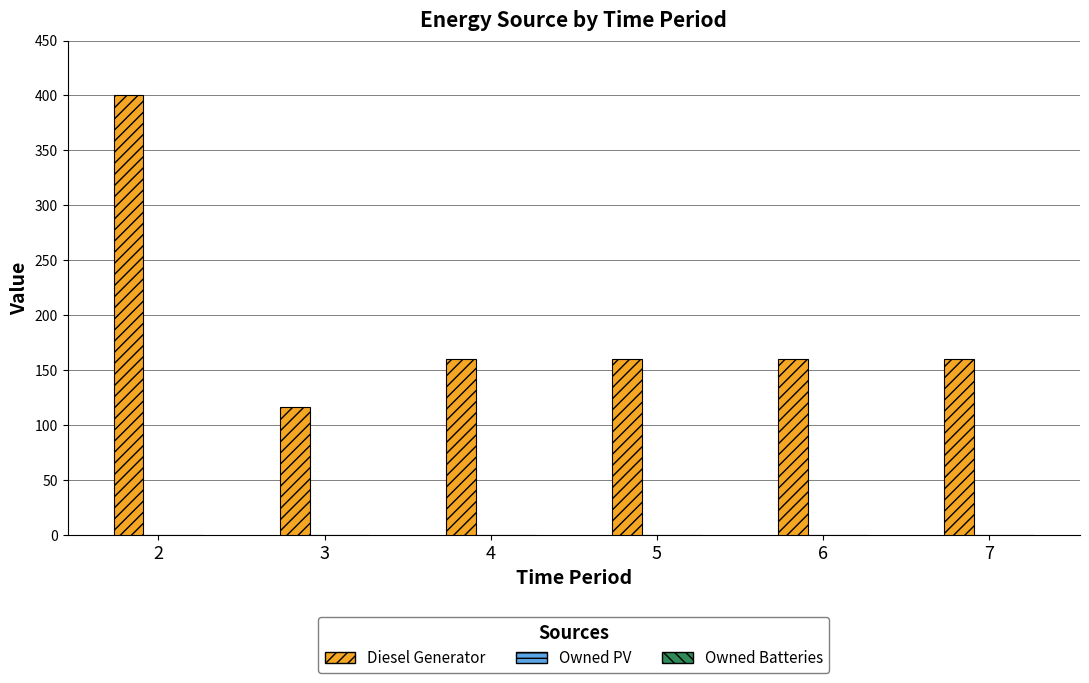

What is the difference between the values at 2 and 5?

240